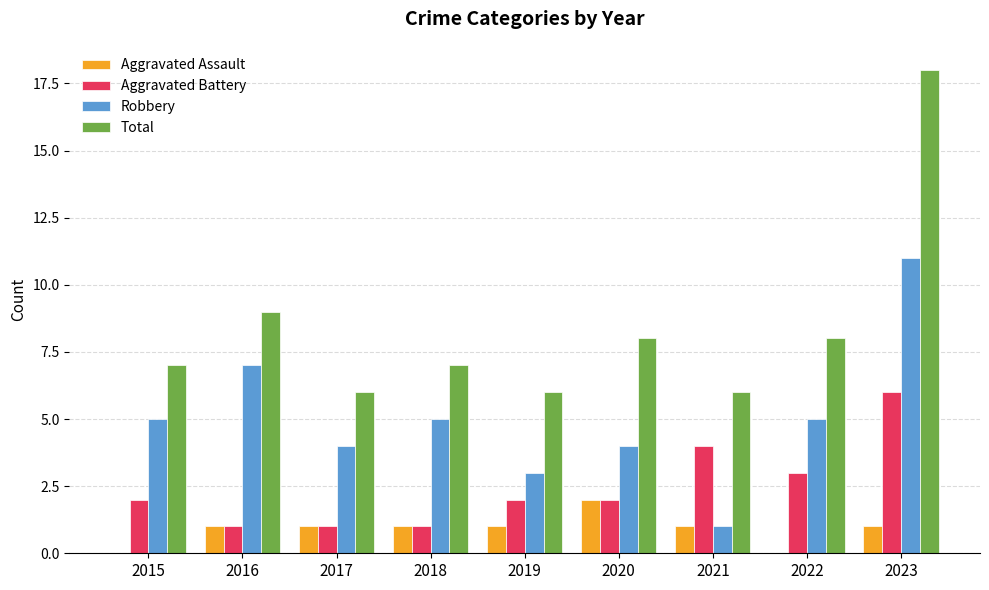

Which series has the largest total across all categories?

Total